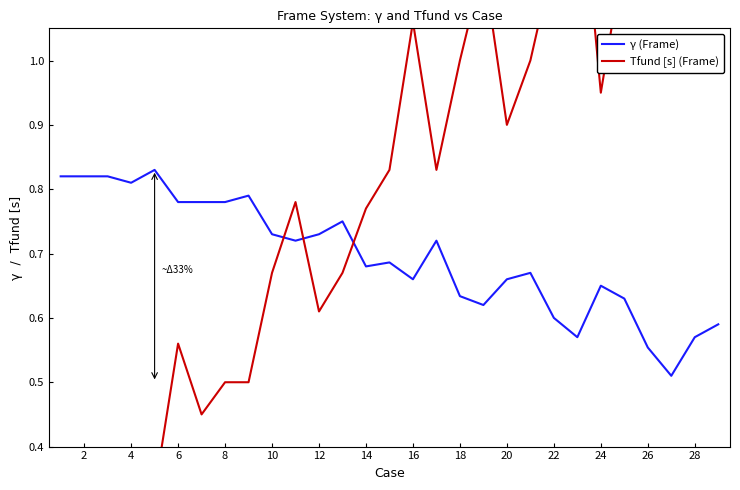

Rank the series at 16 from lowest to highest value.

γ (Frame), Tfund [s] (Frame)